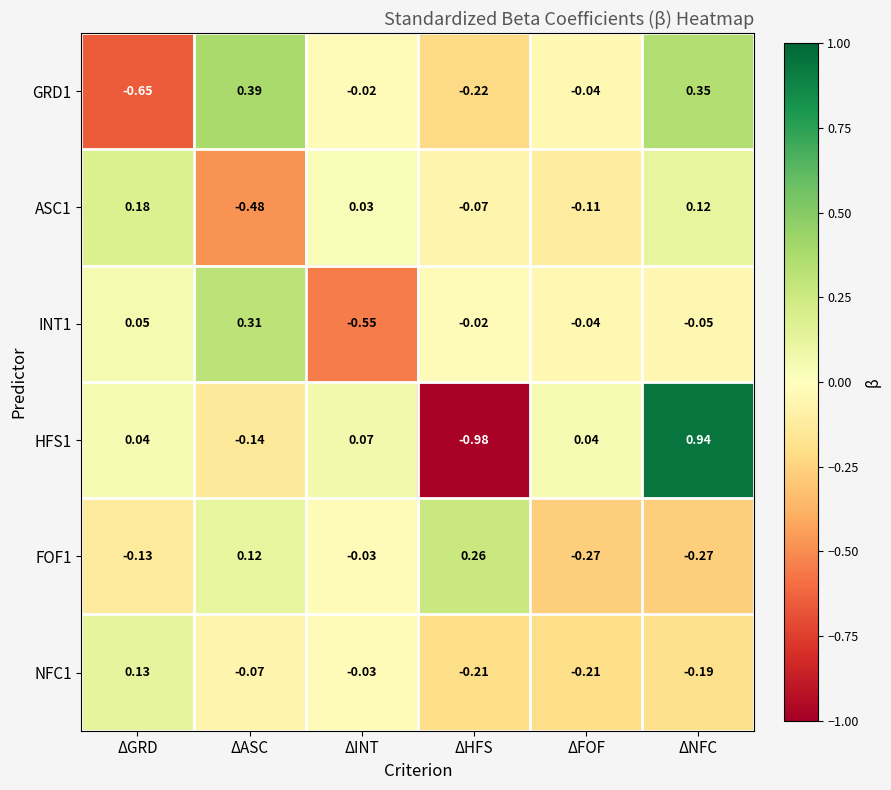

Which label corresponds to the smallest value in the chart?

ΔHFS